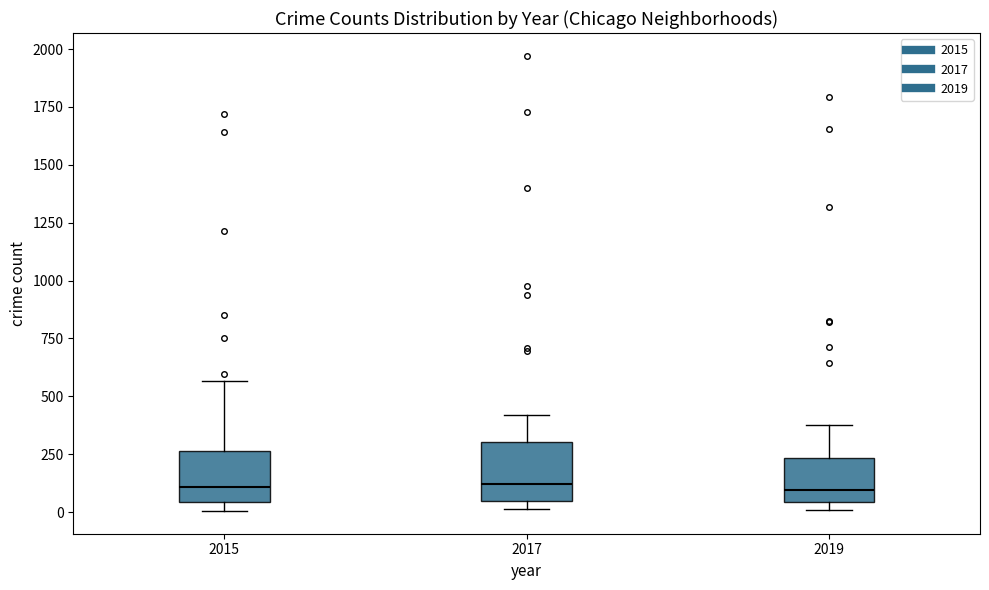

Reading left to right, transcribe this box plot: for each box, give where its median line is, the range the box spans, and where its two whiskers end, as read against the y-axis. The values are not printed on the chart, so give them approximately, as read against the axis.

2015: median 100, box 50 to 250, whiskers 0 to 550
2017: median 100, box 50 to 300, whiskers 0 to 400
2019: median 100, box 50 to 250, whiskers 0 to 400